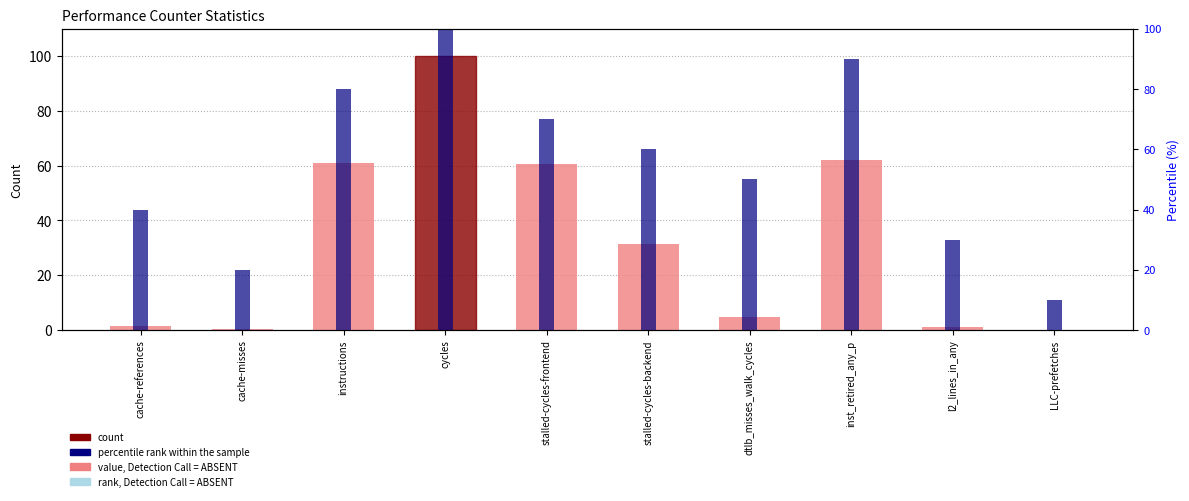

How many data points does each series have?

10